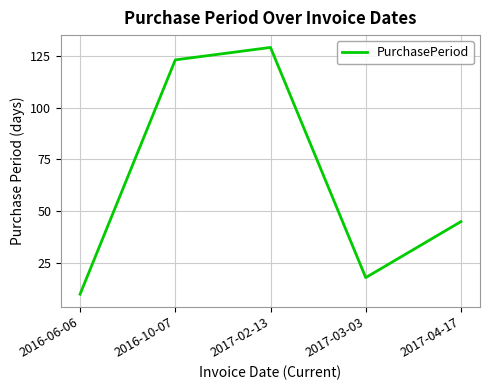

Count the number of categories in the chart.

5